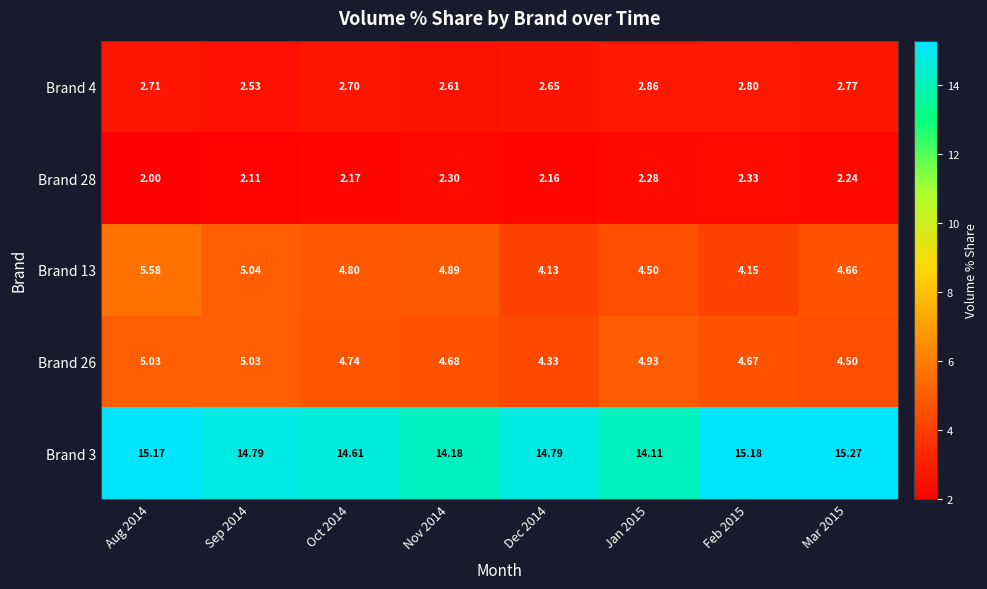

Reading left to right, list all the values displayed in this chart.

Brand 3: Aug 2014=15.2	Sep 2014=14.8	Oct 2014=14.6	Nov 2014=14.2	Dec 2014=14.8	Jan 2015=14.1	Feb 2015=15.2	Mar 2015=15.3
Brand 26: Aug 2014=5.0	Sep 2014=5.0	Oct 2014=4.7	Nov 2014=4.7	Dec 2014=4.3	Jan 2015=4.9	Feb 2015=4.7	Mar 2015=4.5
Brand 13: Aug 2014=5.6	Sep 2014=5.0	Oct 2014=4.8	Nov 2014=4.9	Dec 2014=4.1	Jan 2015=4.5	Feb 2015=4.2	Mar 2015=4.7
Brand 28: Aug 2014=2.0	Sep 2014=2.1	Oct 2014=2.2	Nov 2014=2.3	Dec 2014=2.2	Jan 2015=2.3	Feb 2015=2.3	Mar 2015=2.2
Brand 4: Aug 2014=2.7	Sep 2014=2.5	Oct 2014=2.7	Nov 2014=2.6	Dec 2014=2.6	Jan 2015=2.9	Feb 2015=2.8	Mar 2015=2.8